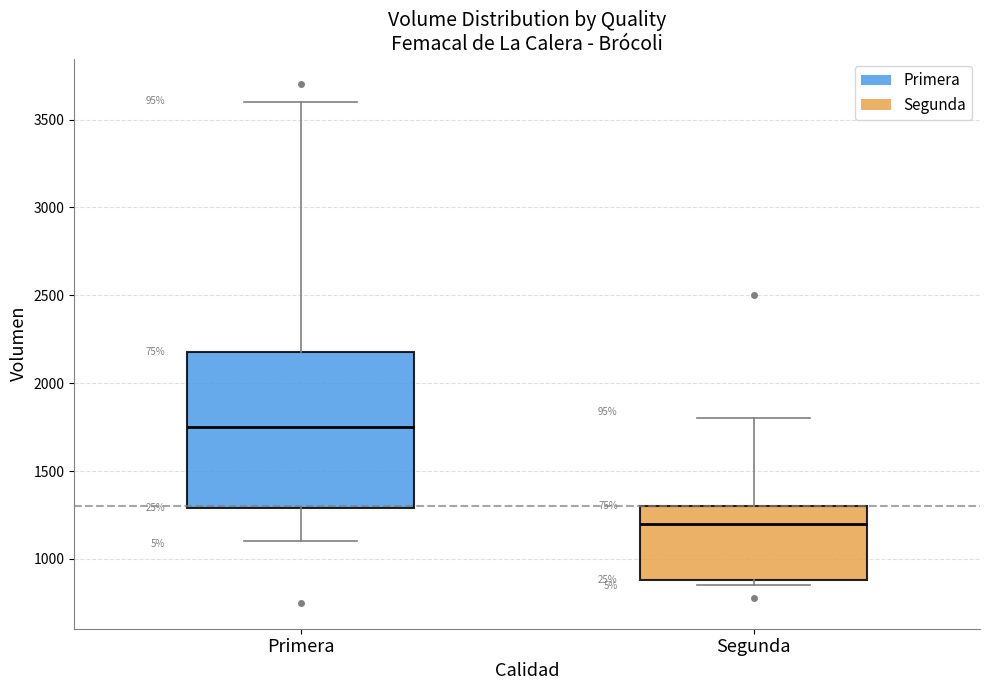

Reading left to right, transcribe this box plot: for each box, give where its median line is, the range the box spans, and where its two whiskers end, as read against the y-axis. The values are not printed on the chart, so give them approximately, as read against the axis.

Primera: median 1750, box 1300 to 2200, whiskers 1100 to 3600
Segunda: median 1200, box 900 to 1300, whiskers 850 to 1800